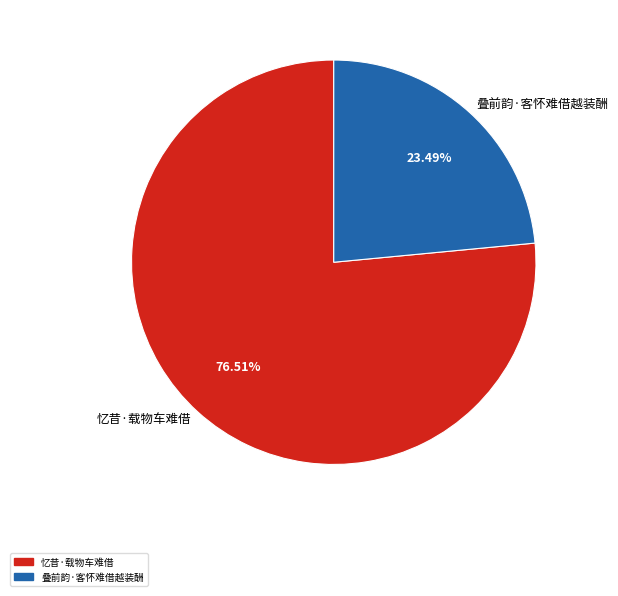

How many slices are in this pie chart?

2